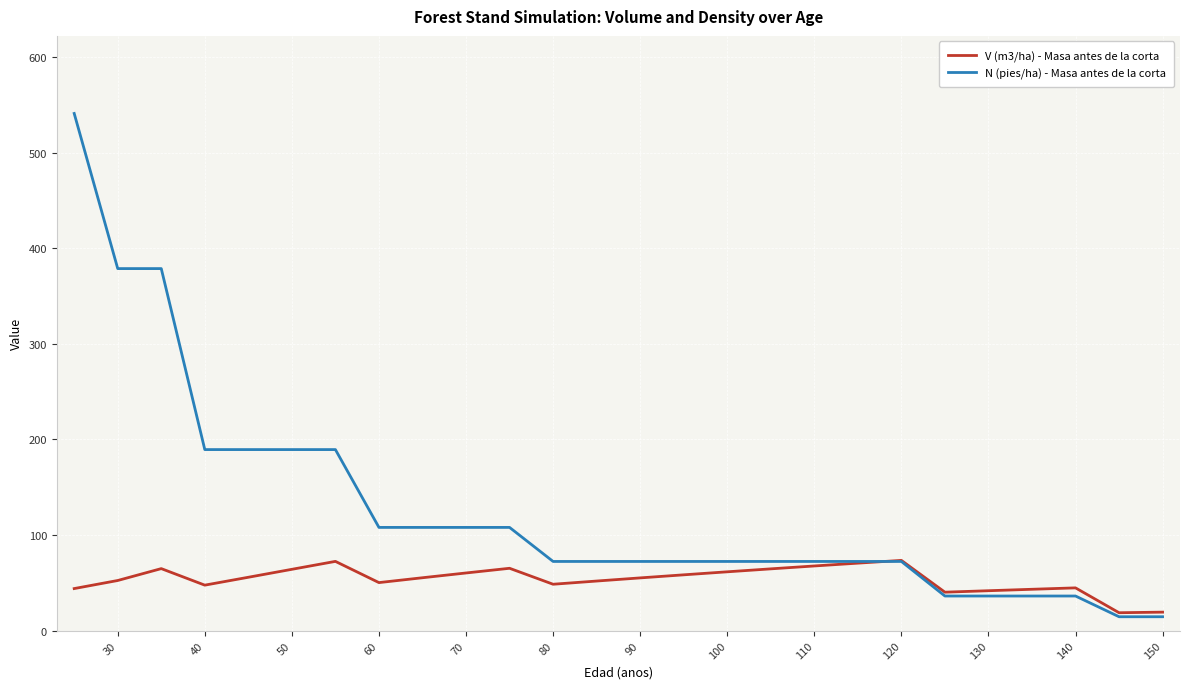

Which series has the widest spread of values?

N (pies/ha) - Masa antes de la corta